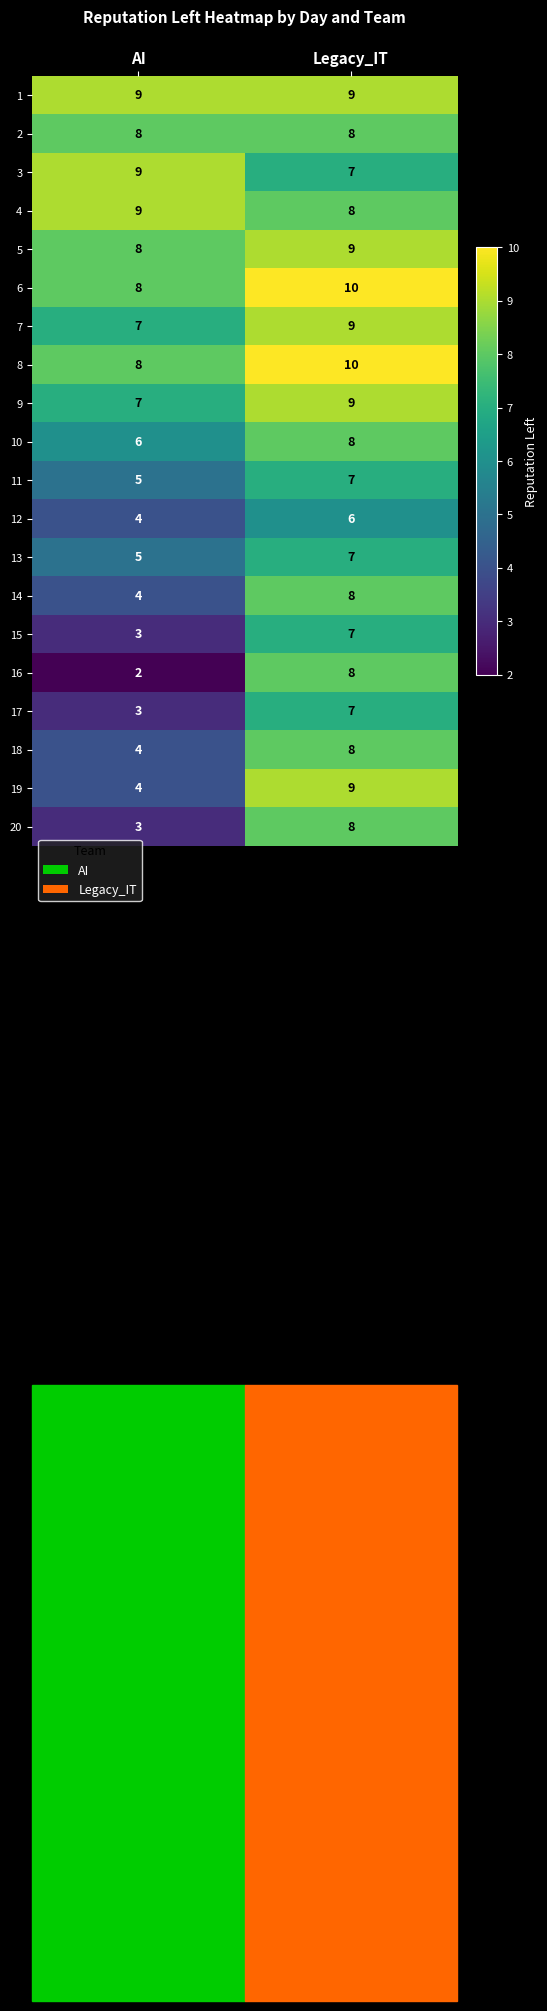

Which category has the highest value across all series?

Legacy_IT